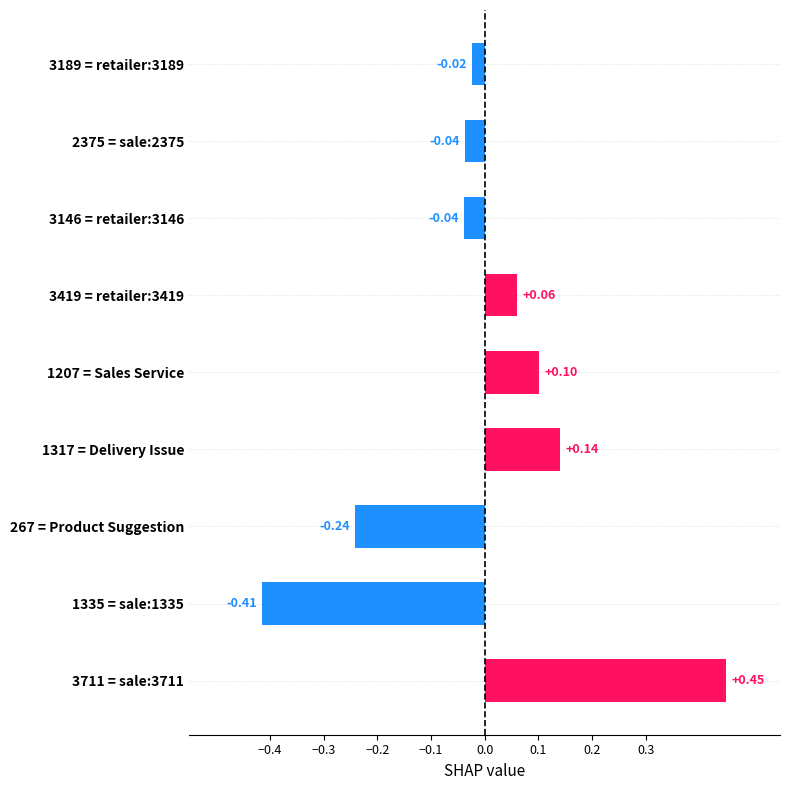

What is the difference between the second highest and second lowest values?

0.4